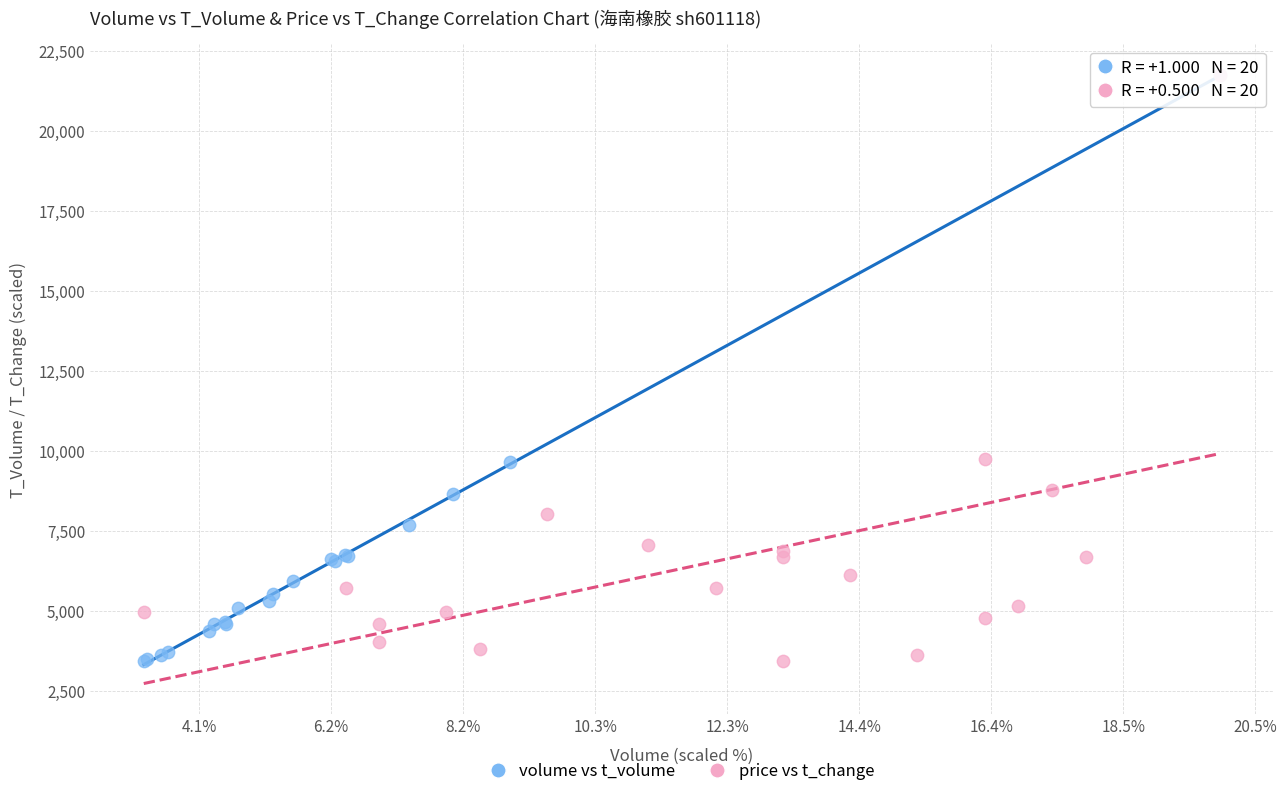

What are all the series names shown in the legend?

volume vs t_volume, price vs t_change